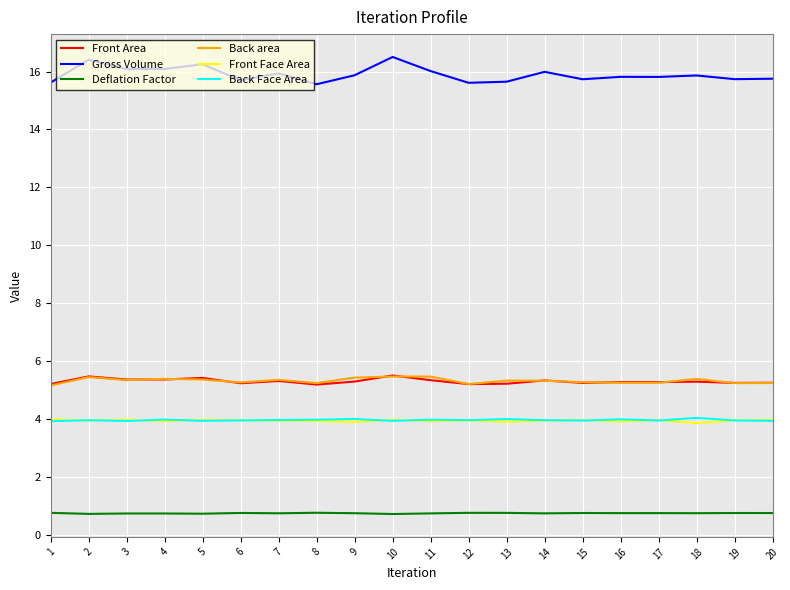

True or false: Deflation Factor and Front Face Area cross at least once.

False